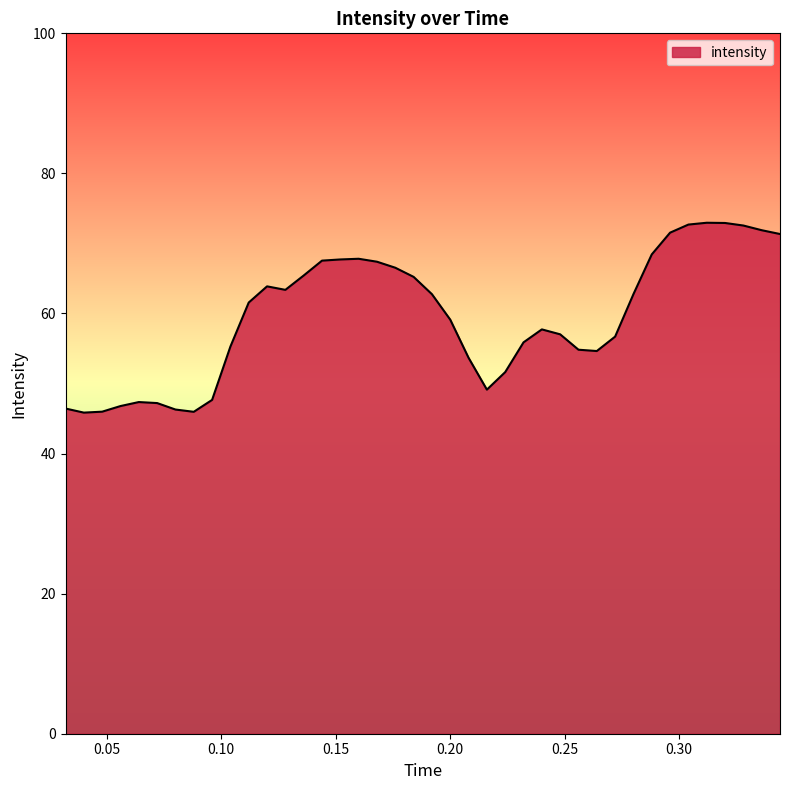

What is the difference between the maximum and minimum values?

27.1